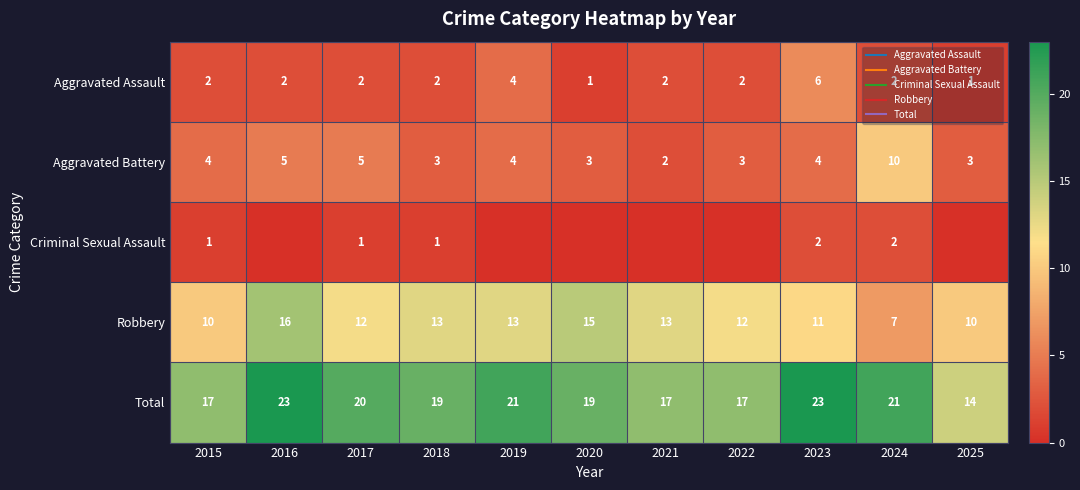

Between 2017 and 2023, which series saw the biggest shift?

Aggravated Assault